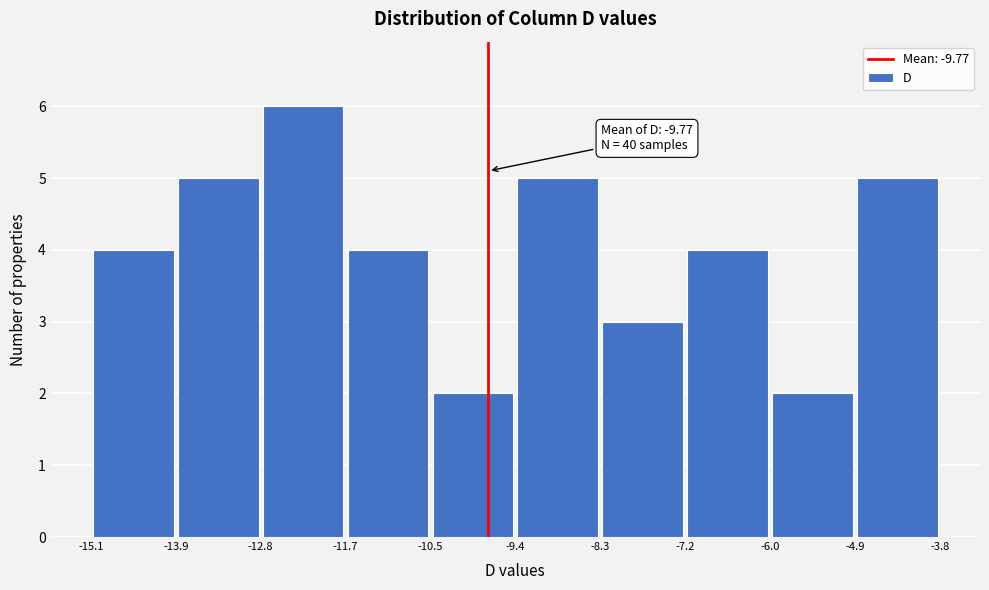

Over which range of the x-axis is the bar tallest?

-12.8 to -11.7